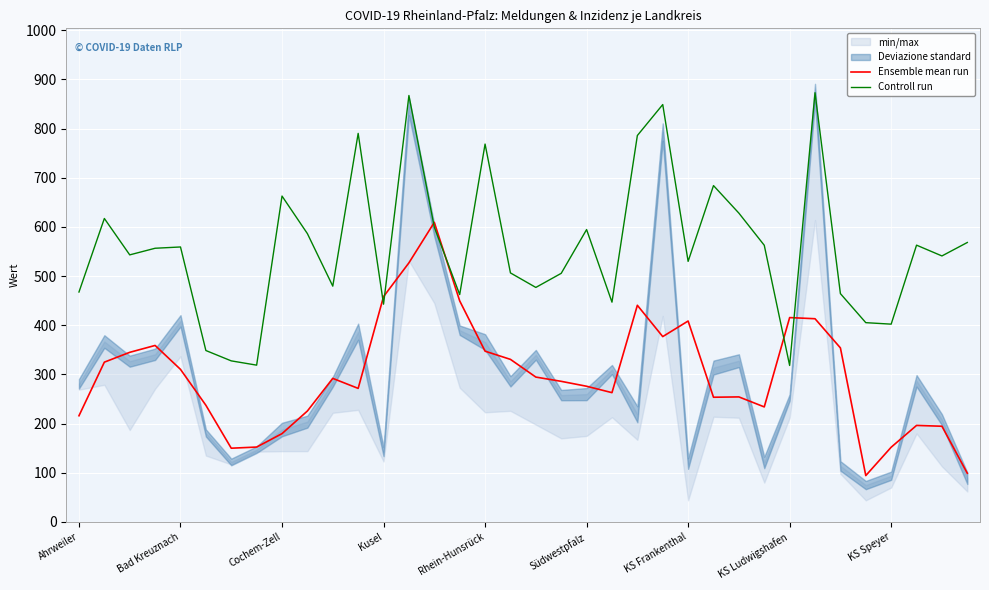

What is the difference between the Ensemble mean run values at 15 and Ahrweiler?

233.7